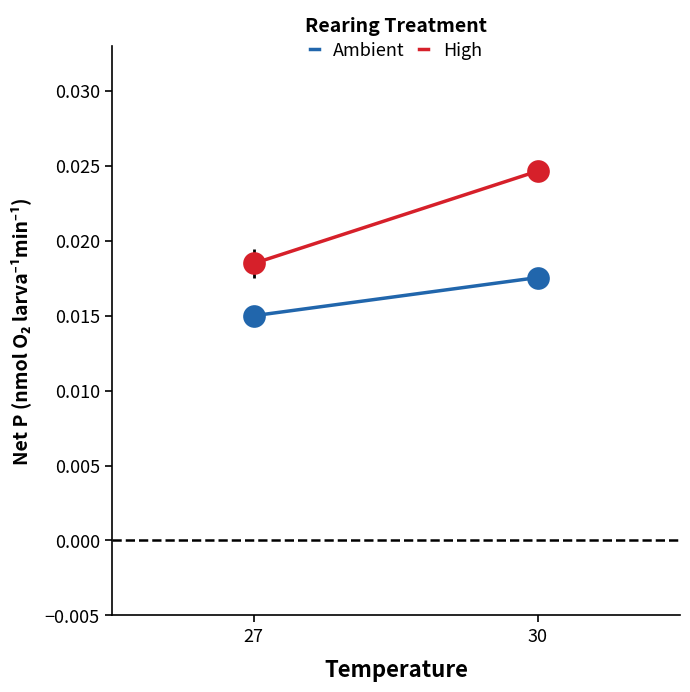

At how many categories does at least one series exceed 0?

2